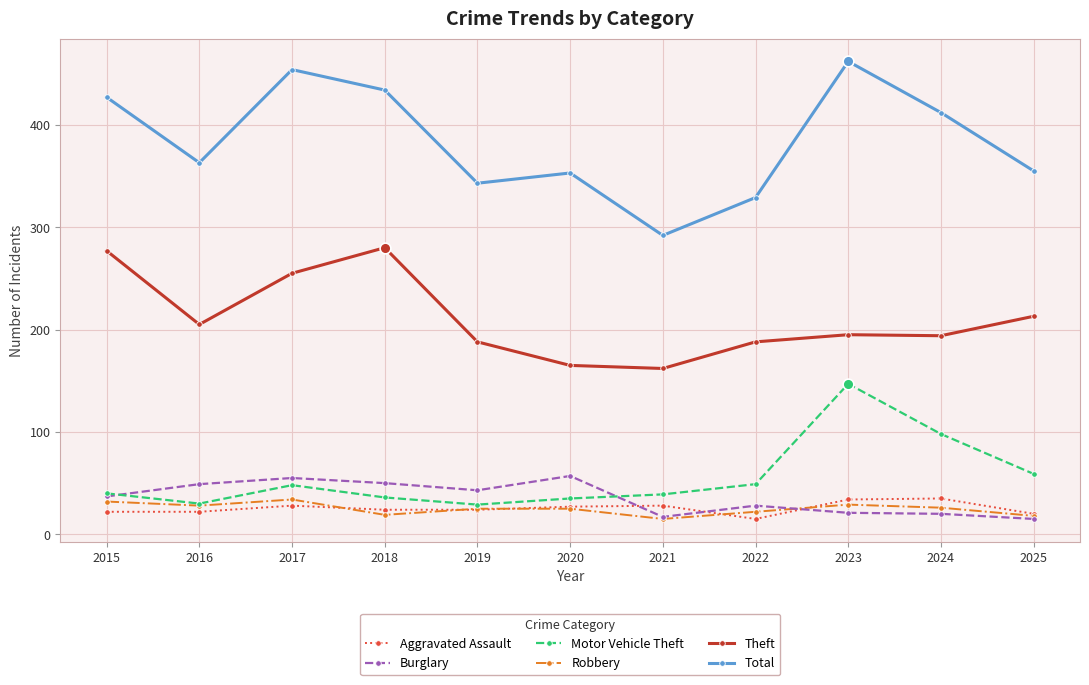

What is the spread (max minus min) of values at 2023?

441